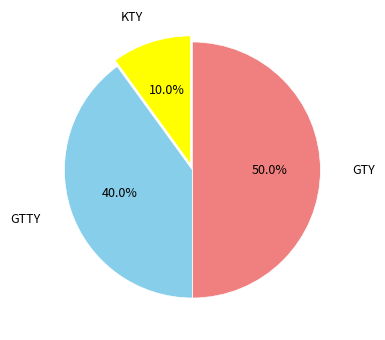

What is the ratio of the value at GTTY to the value at KTY?

4.0